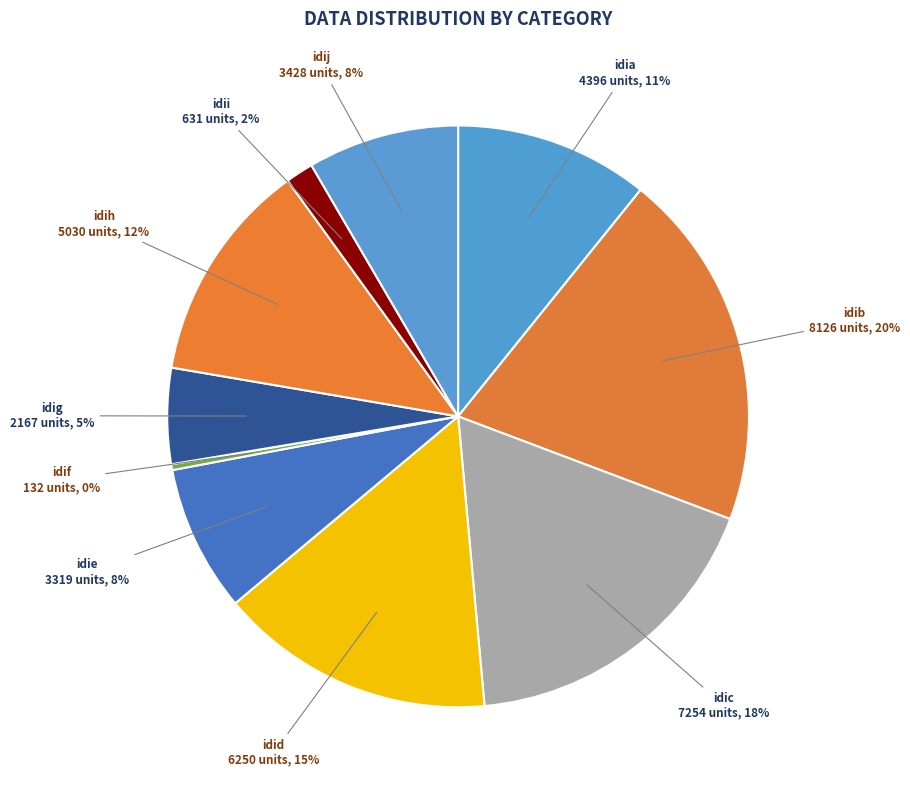

Between idid and idih, which is larger?

idid